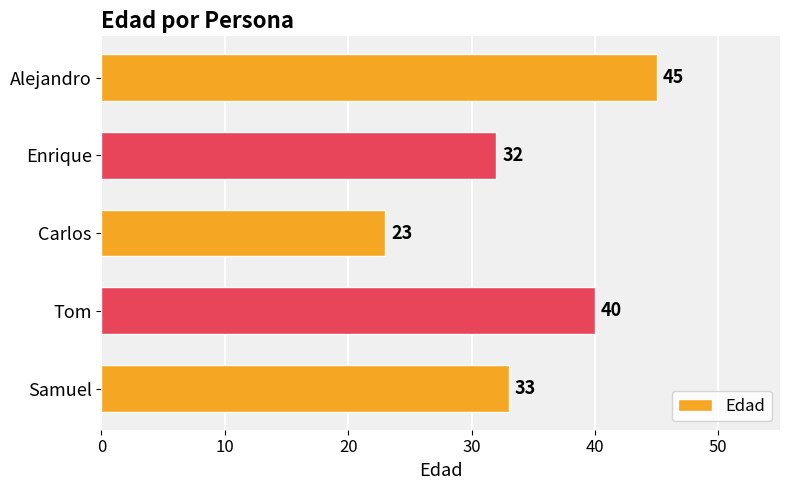

Which has a higher value, Enrique or Alejandro?

Alejandro